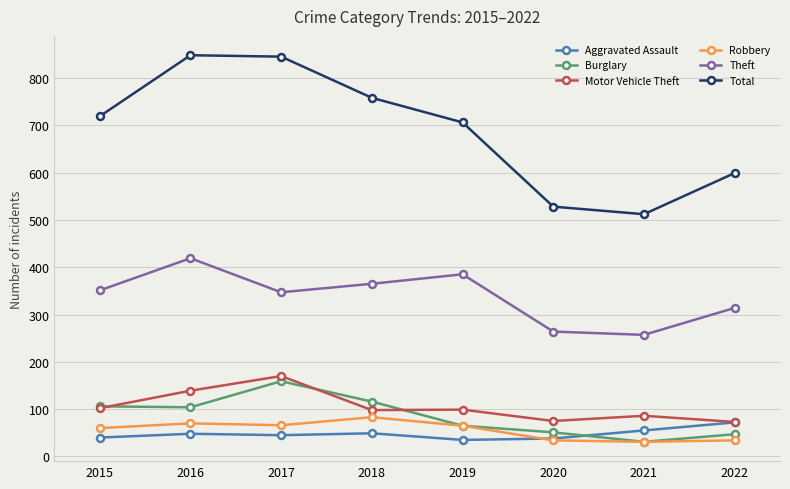

What is the difference between the Burglary values at 2020 and 2019?

14